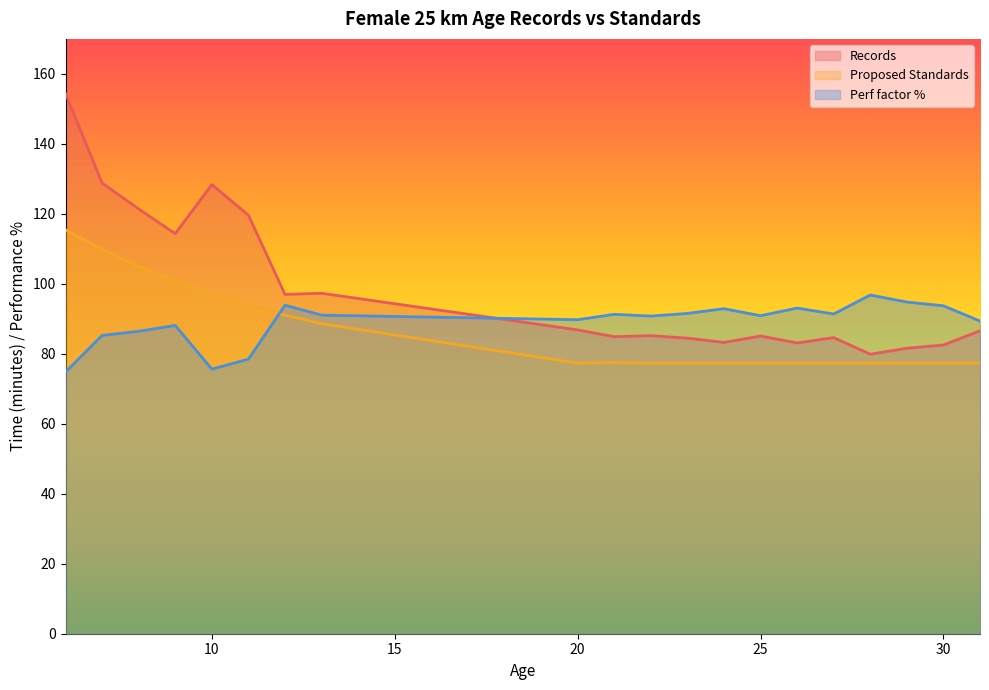

Does the chart have visible grid lines?

No